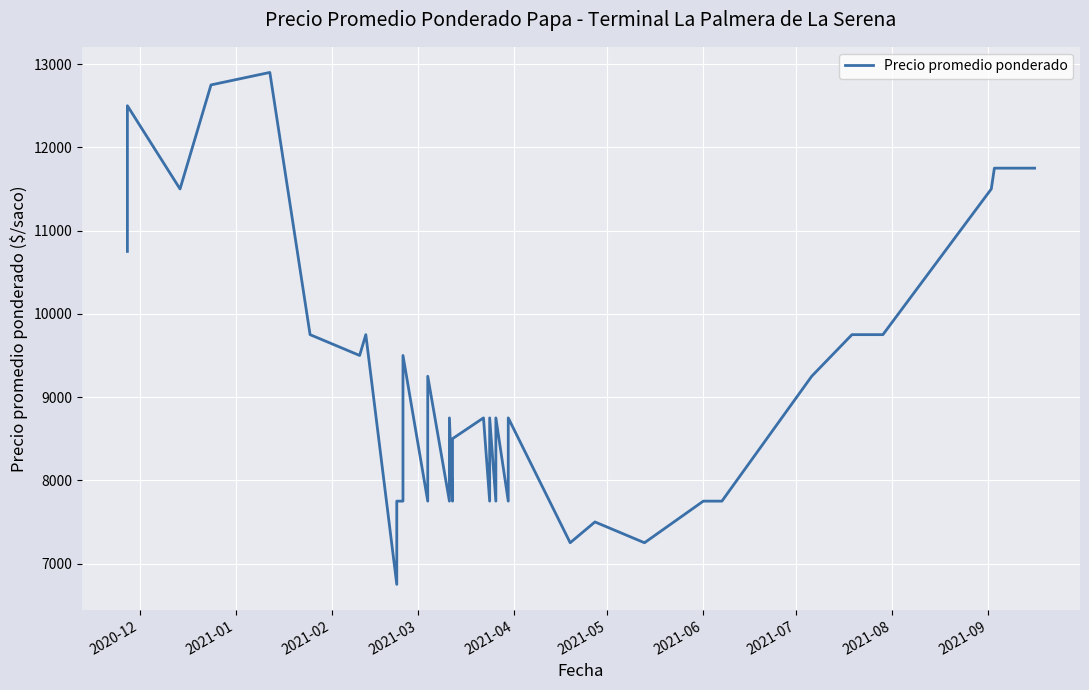

What is the sum of all values?

371150